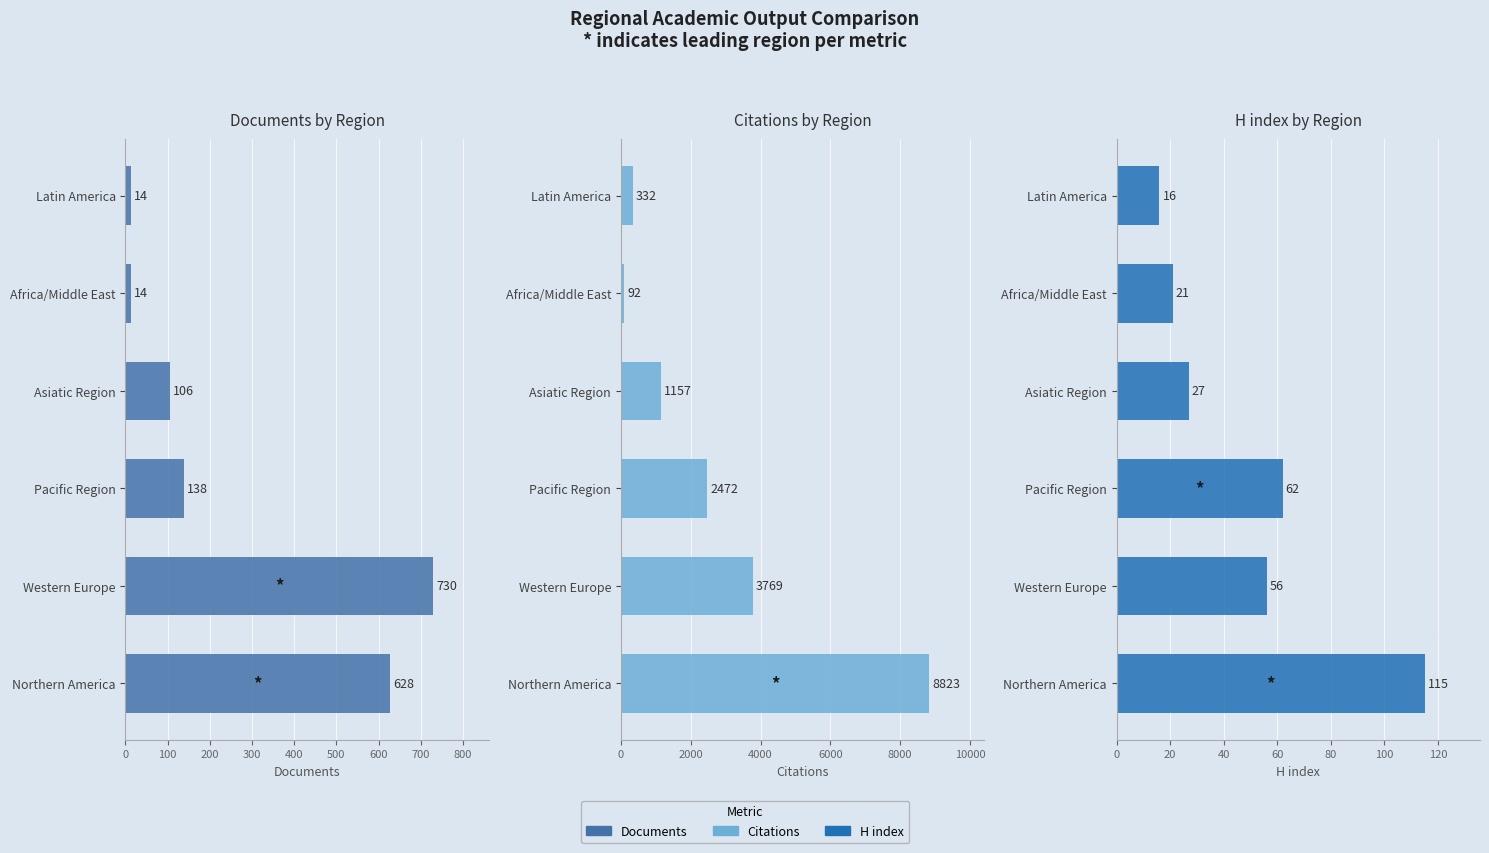

How many categories are shown in the chart?

6